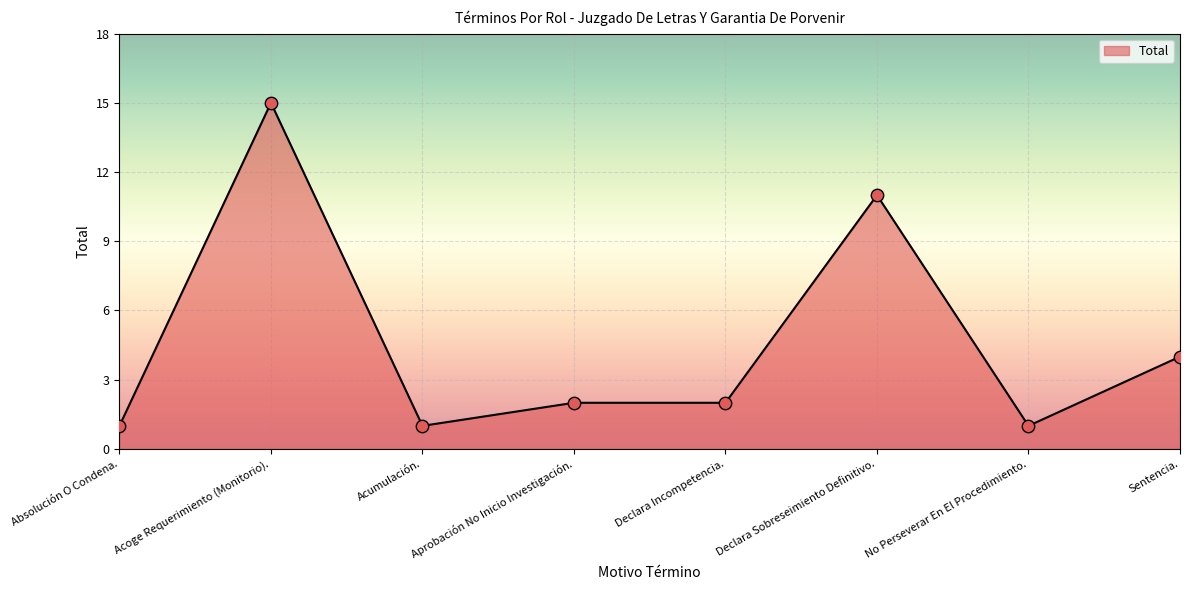

Approximately how many times larger is the value at Sentencia. compared to Absolución O Condena.?

4.0